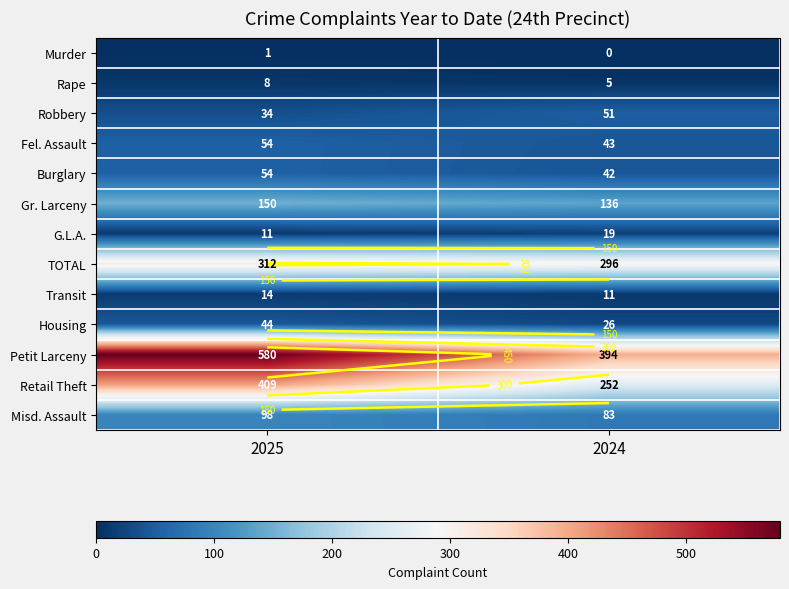

True or false: Gr. Larceny has a value of 136 at 2024.

True